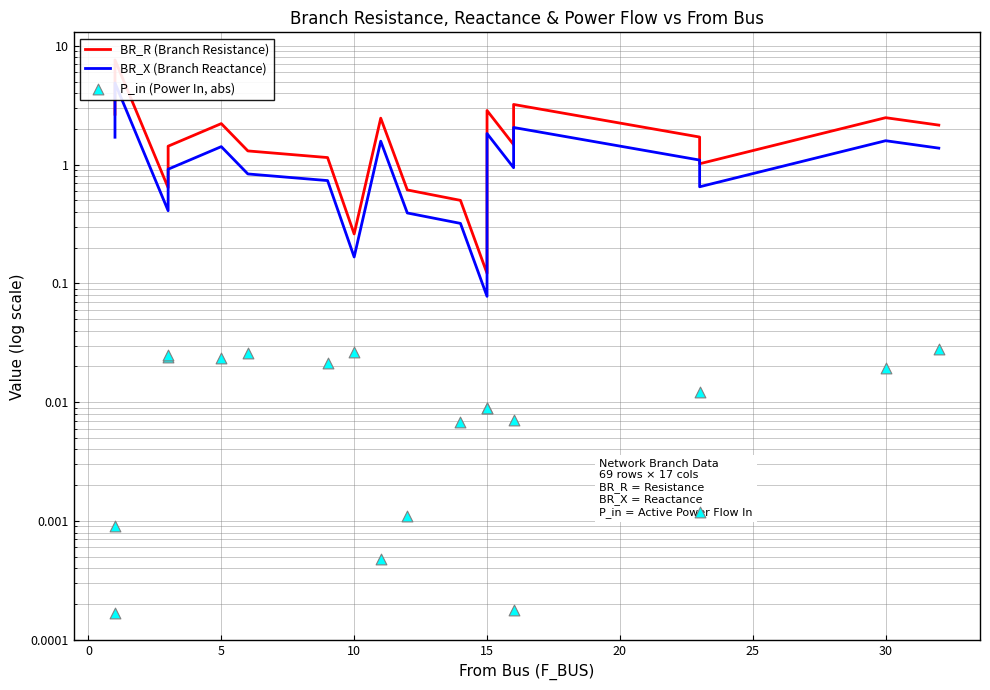

Which series has the largest total across all categories?

BR_R (Branch Resistance)